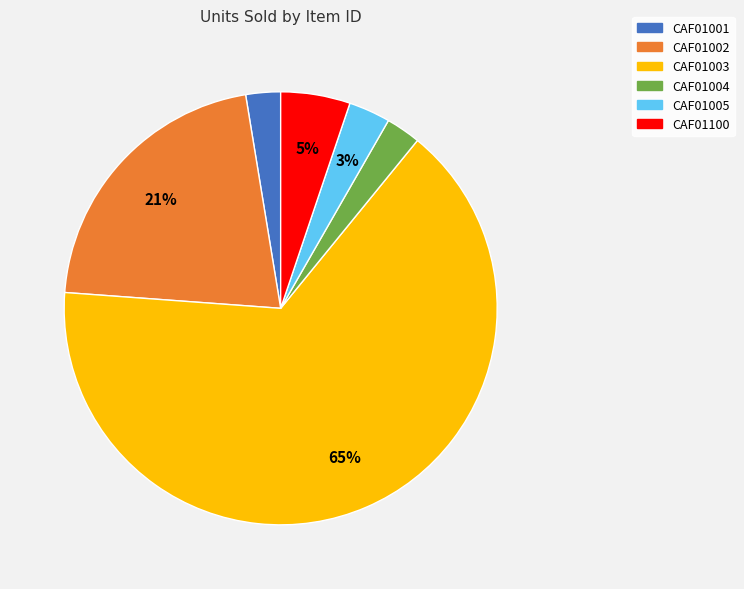

To the nearest percent, what is the average slice percentage?

17%